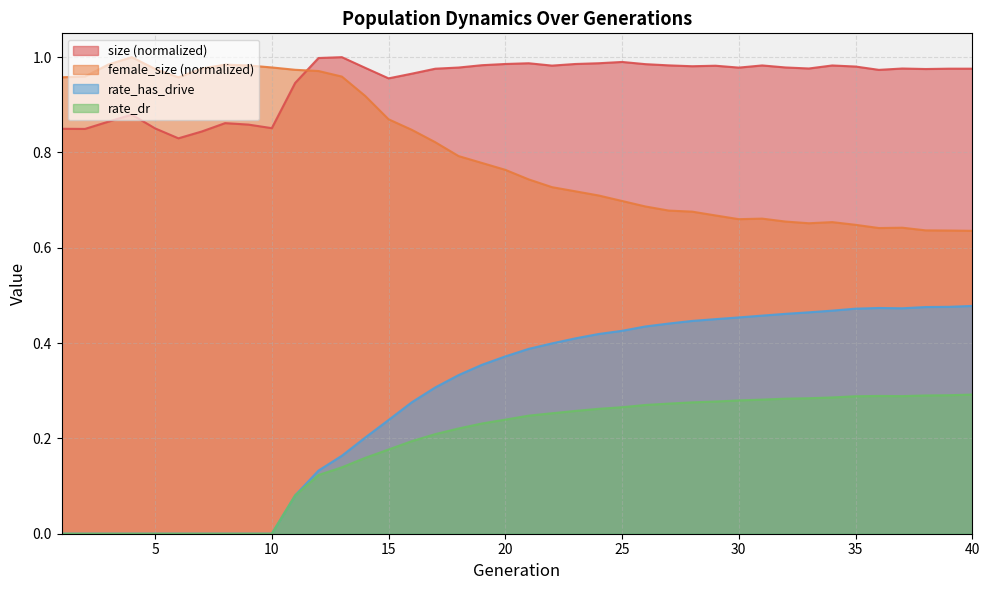

What is the difference between the highest and lowest values at 19?

0.8